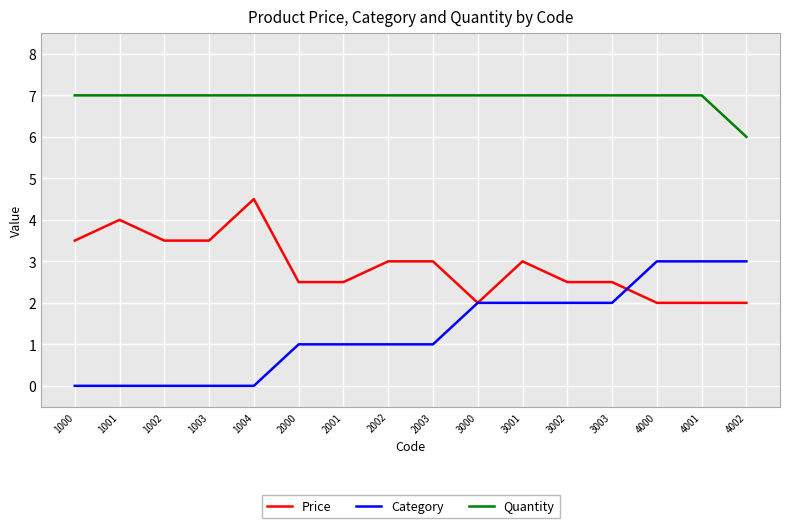

List the series in order of their peak value, lowest first.

Category, Price, Quantity